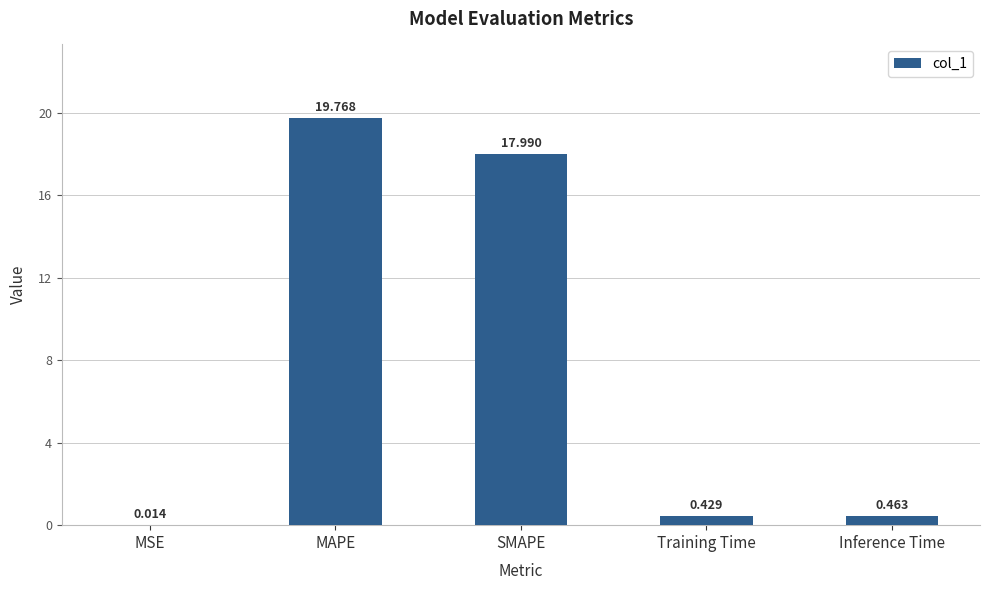

What is the change in value from MSE to SMAPE?

+18.0